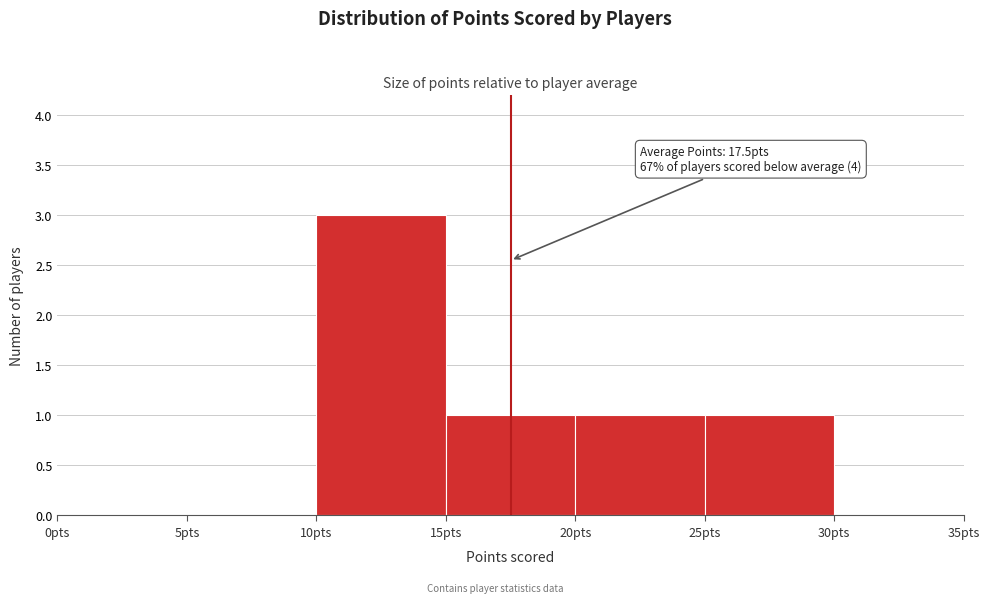

Over which range of the x-axis is the bar tallest?

10 to 15